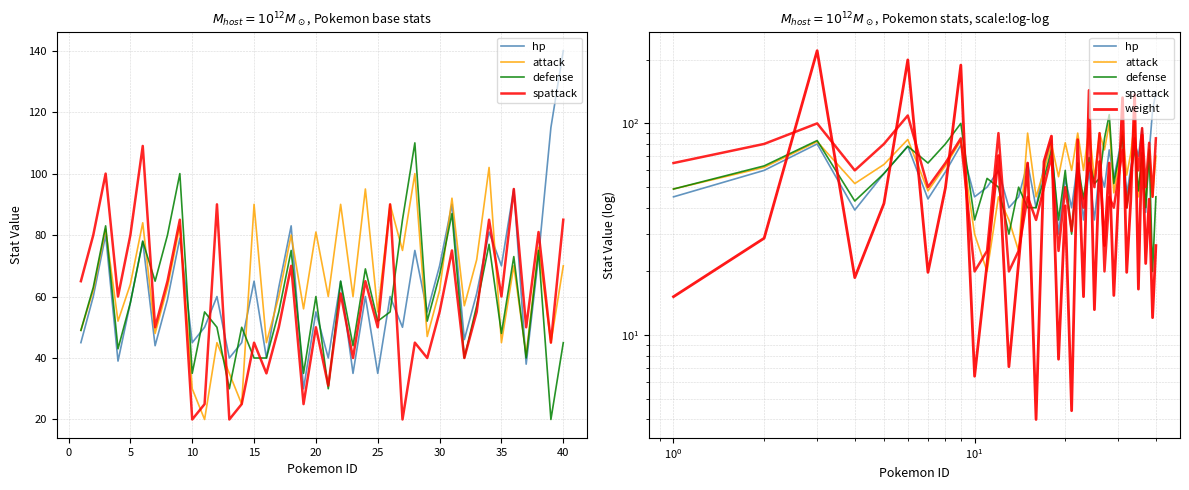

How many categories are shown in the chart?

40